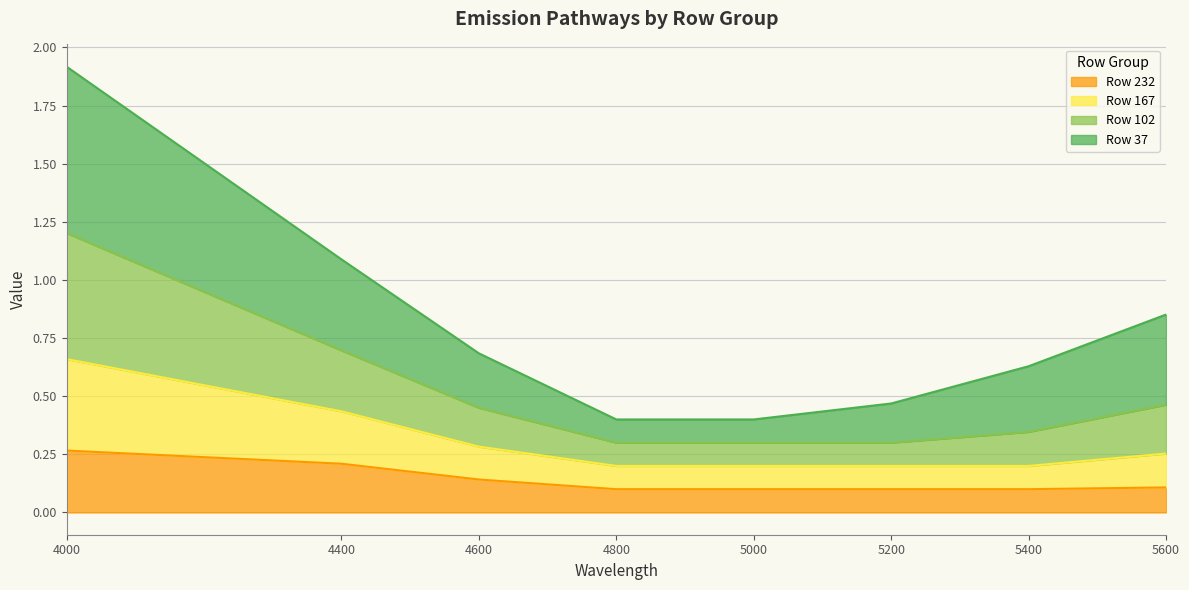

True or false: Row 232 has a value of 0.1 at 5000.

True